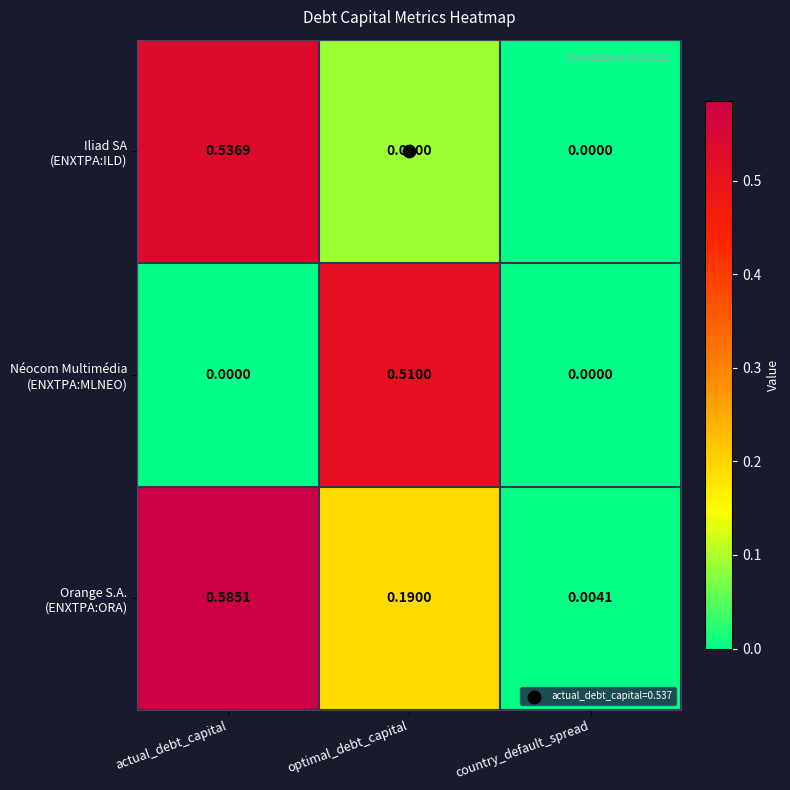

At which category is the sum across all series the highest?

actual_debt_capital